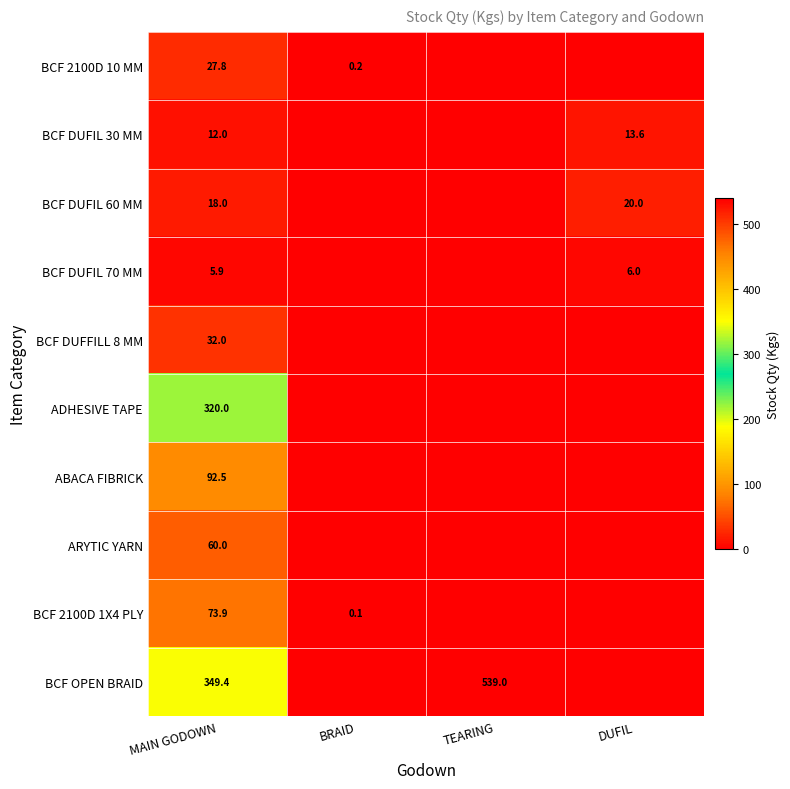

What is the sum of the BCF DUFIL 30 MM values at MAIN GODOWN and DUFIL?

25.6